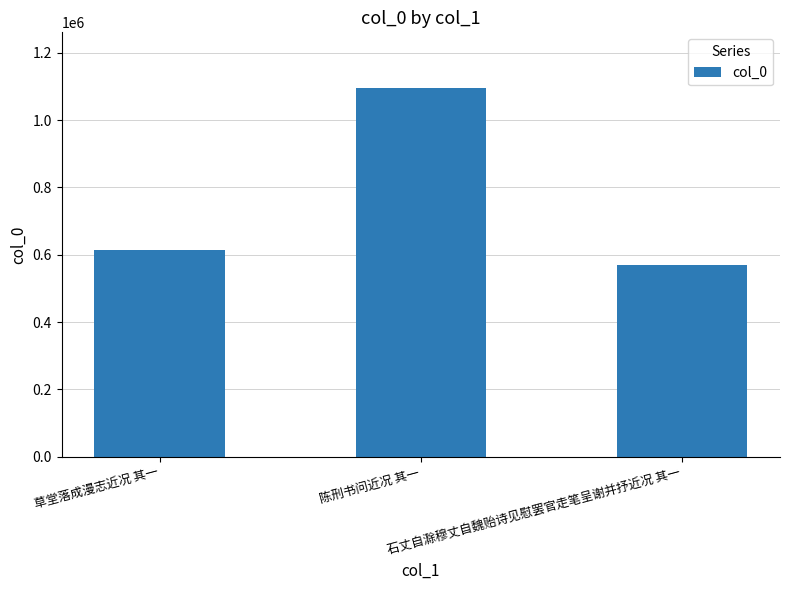

How many distinct data groups are displayed?

1